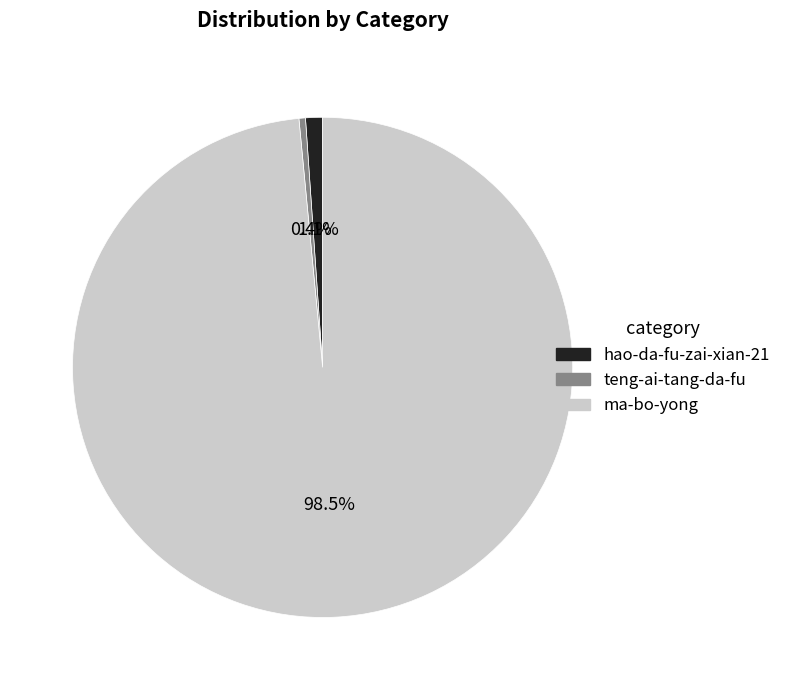

Does ma-bo-yong account for over 50% of the chart?

Yes